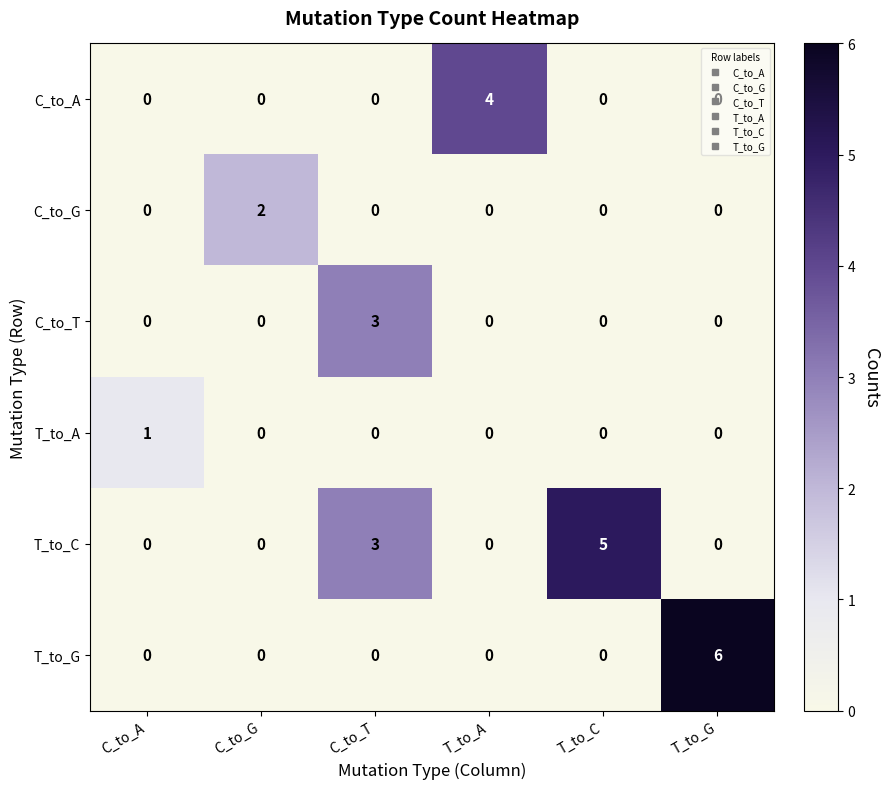

At which category does the chart reach its peak across all series?

T_to_G